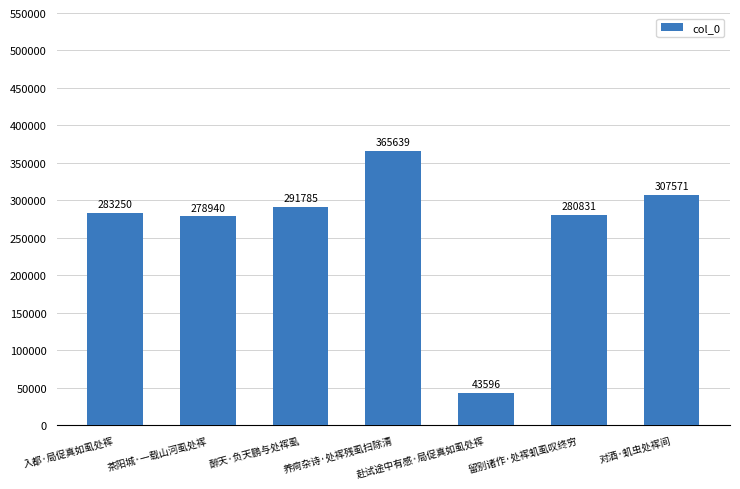

Which has a higher value, 养疴杂诗·处裈残虱扫除清 or 入都·局促真如虱处裈?

养疴杂诗·处裈残虱扫除清